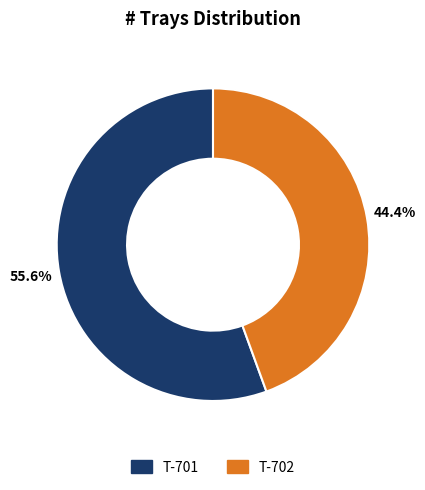

How many slices are in this pie chart?

2